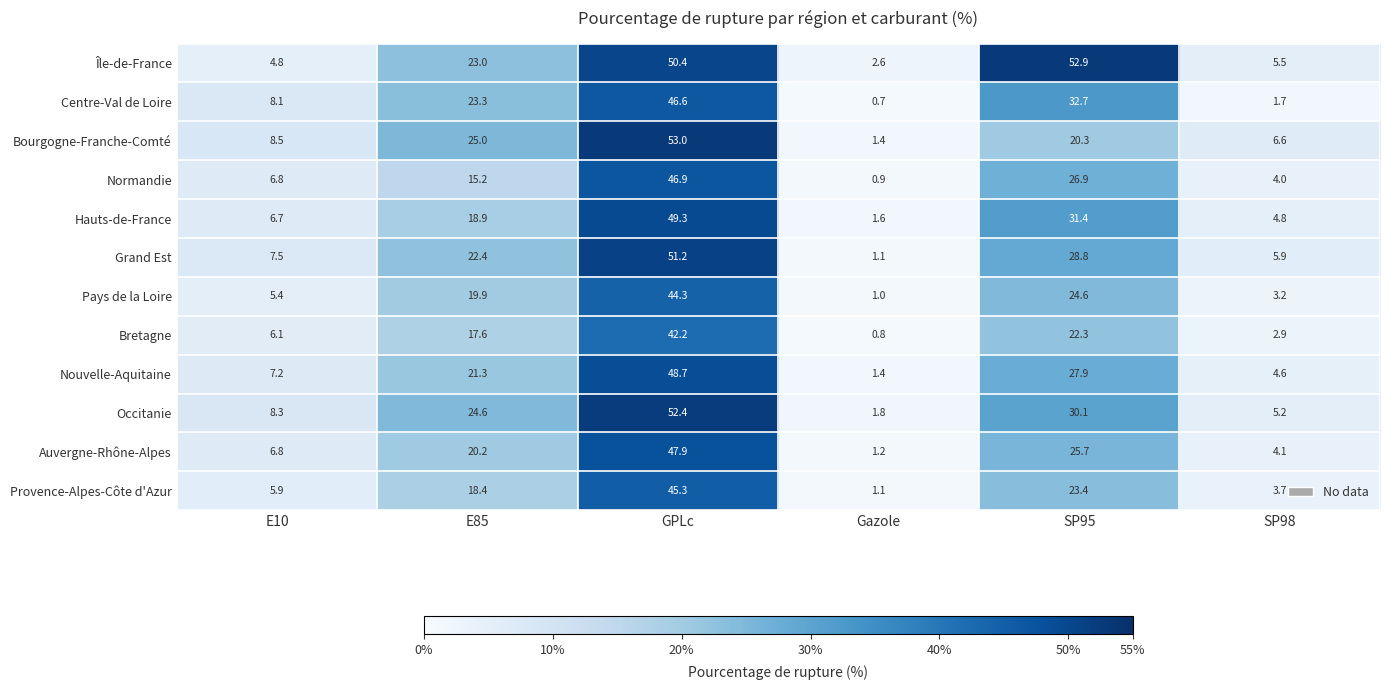

What is the difference between the second highest and second lowest values in the Normandie series?

22.9